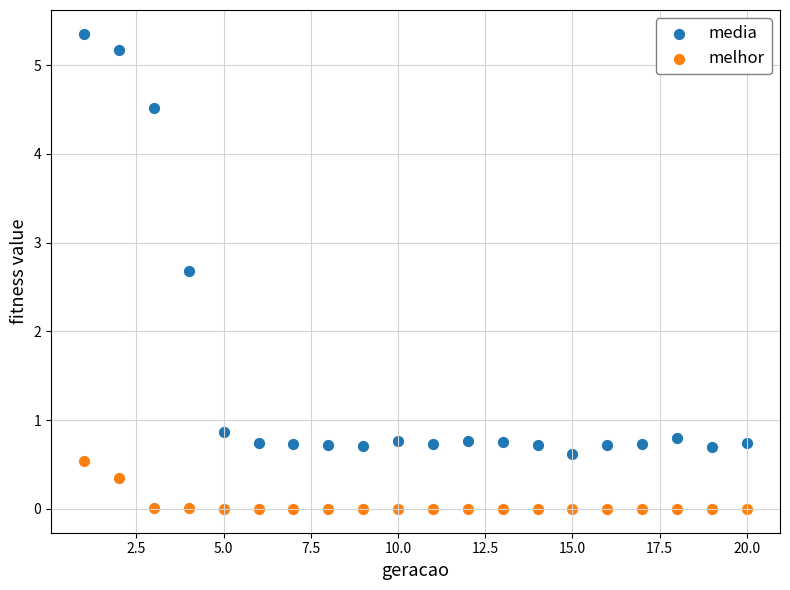

What are all the series names shown in the legend?

media, melhor